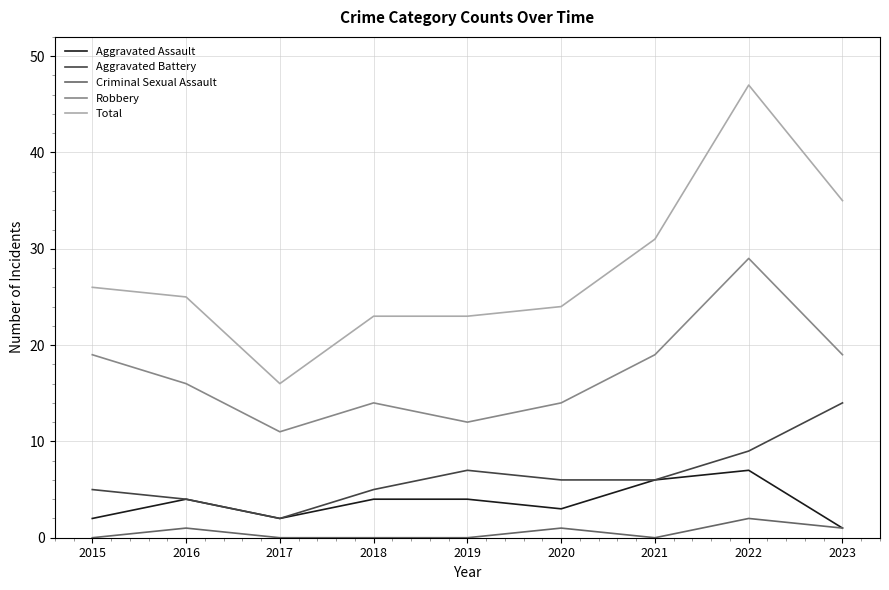

At 2018, list the series in order from largest to smallest.

Total, Robbery, Aggravated Battery, Aggravated Assault, Criminal Sexual Assault